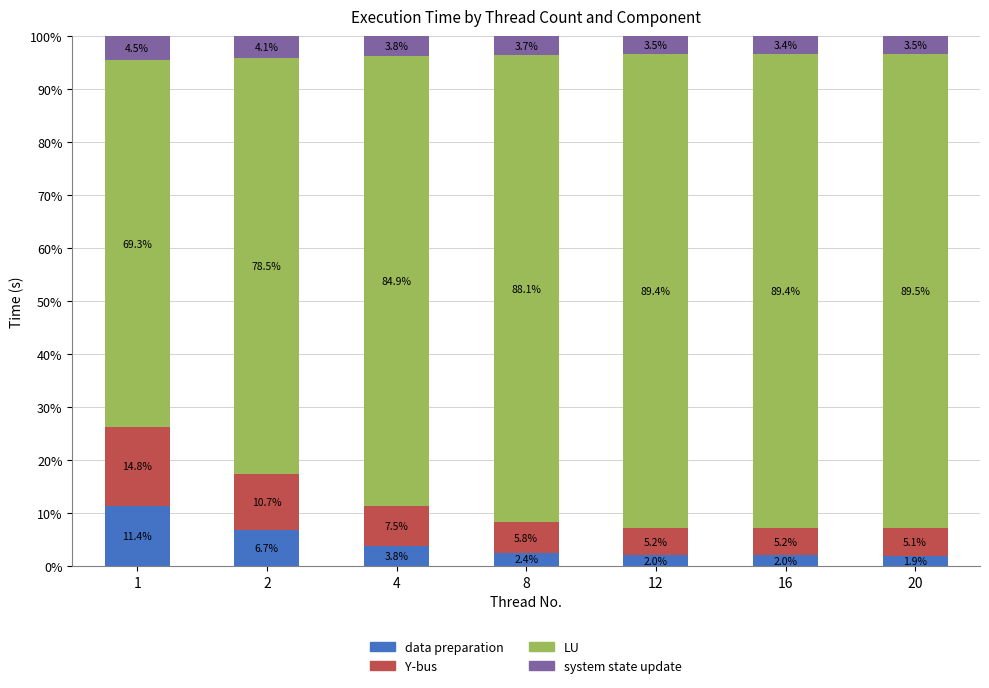

What is the total value across all series at 1?

100.0